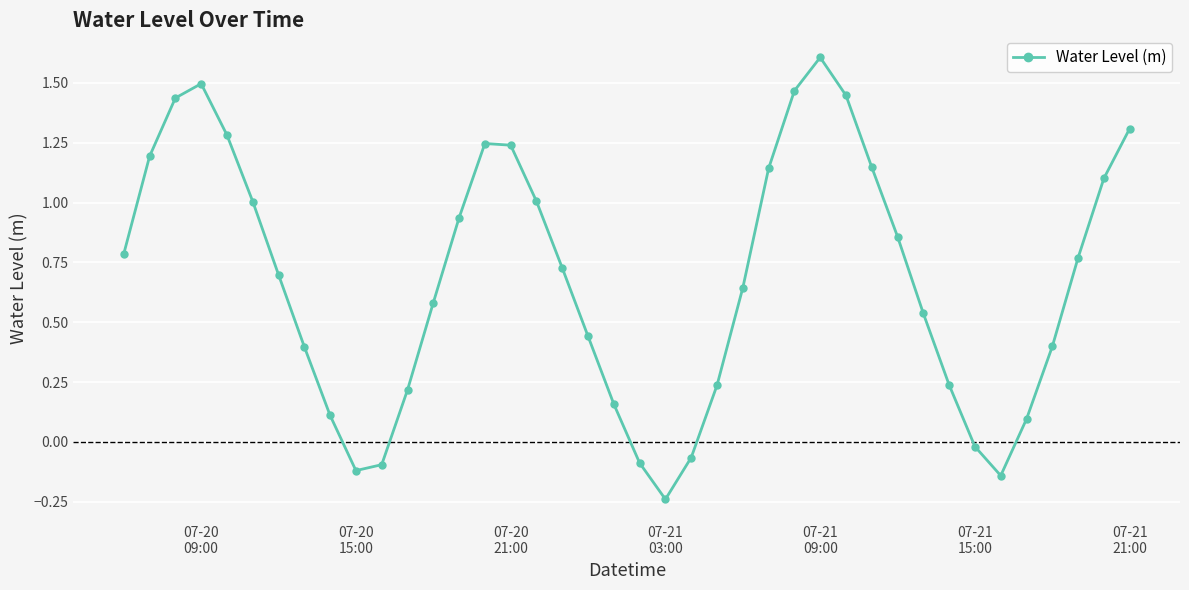

How many data points does each series have?

40